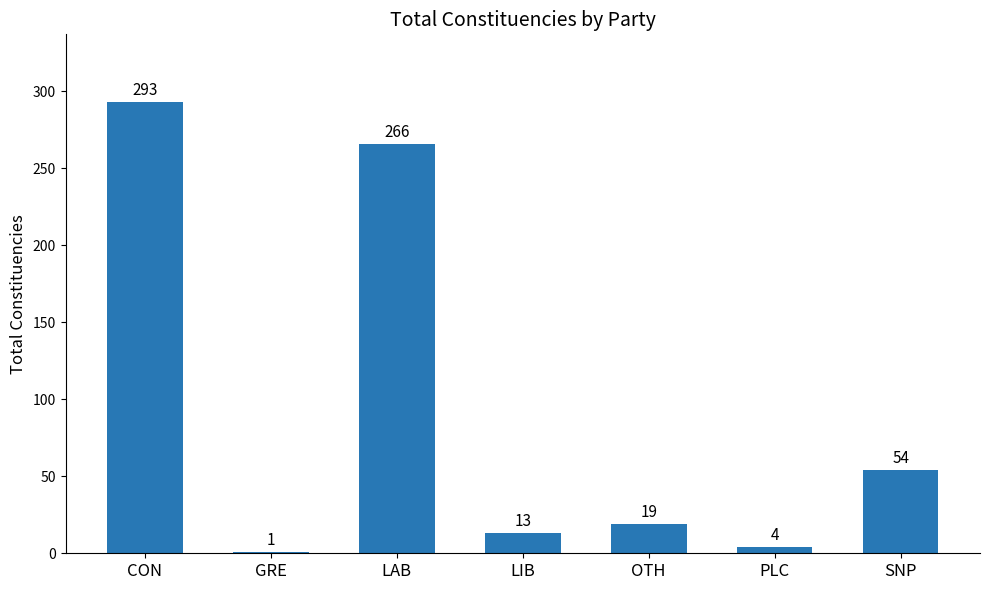

What is the sum of all values?

650